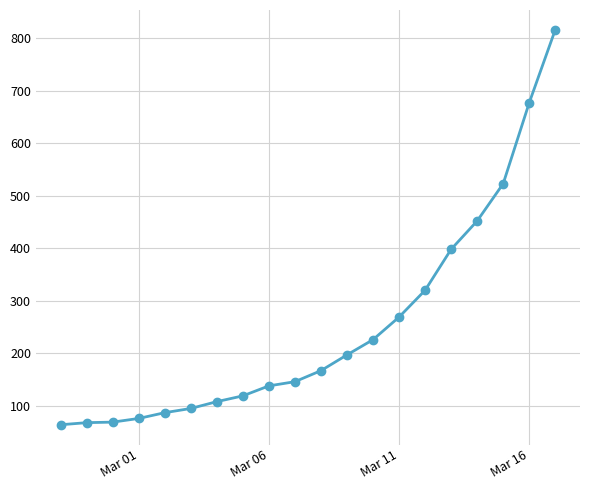

What is the value of the 18th point from the left?

523